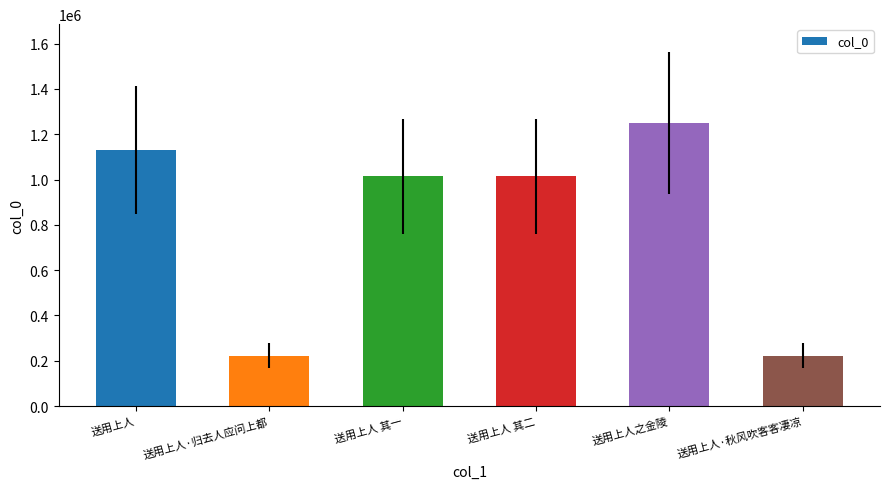

What is the difference between the second highest and second lowest values?

907506